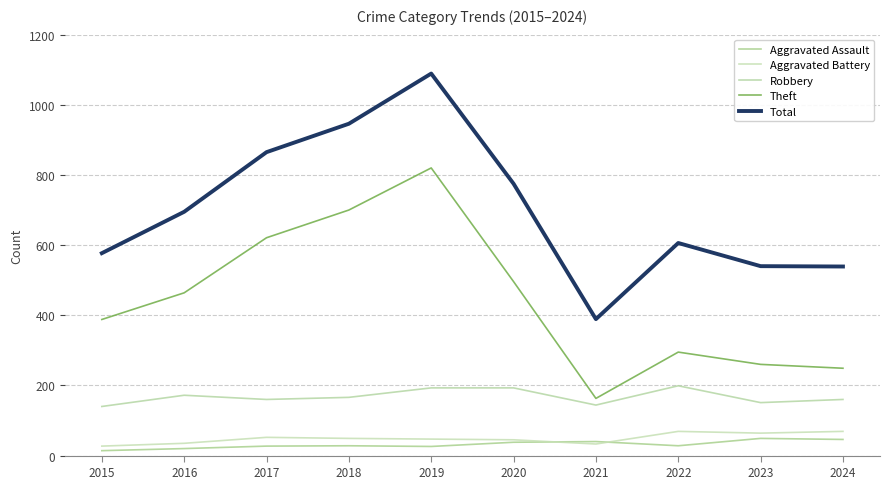

Which category has the lowest value in the Theft series?

2021